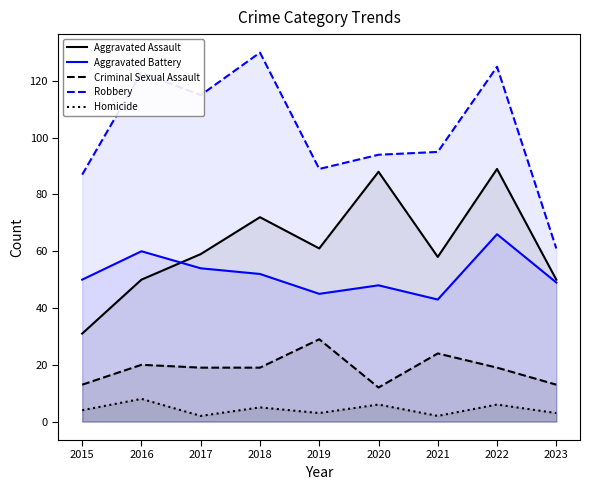

How many lines are shown in the chart?

5